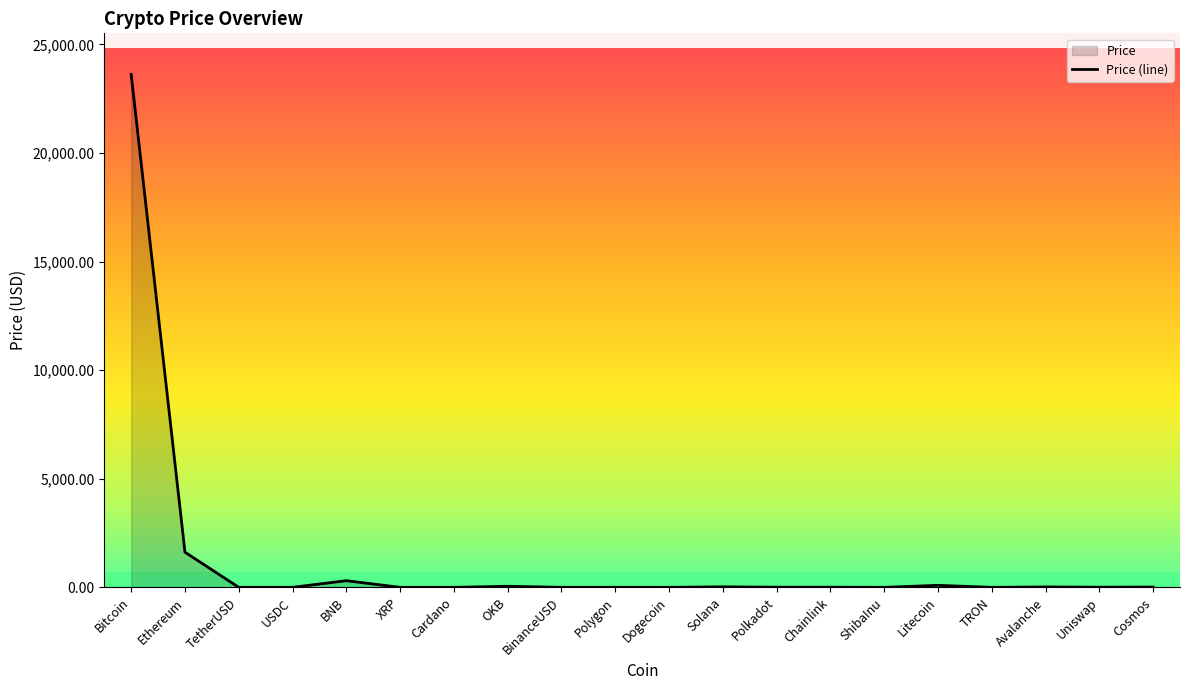

What is the change in value from Cardano to Cosmos?

+13.0